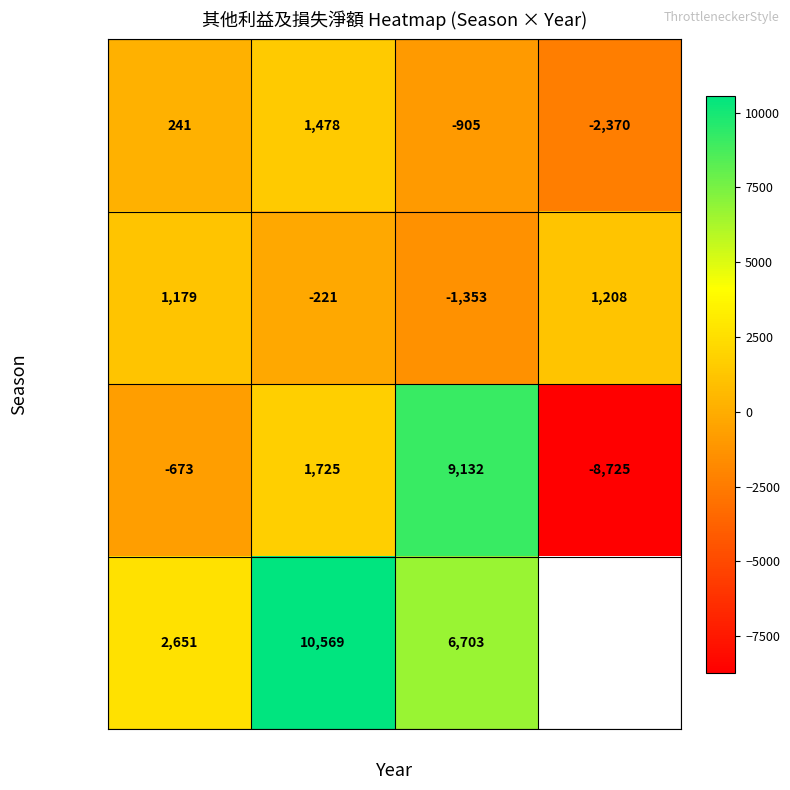

At how many categories does at least one series exceed -5475?

4